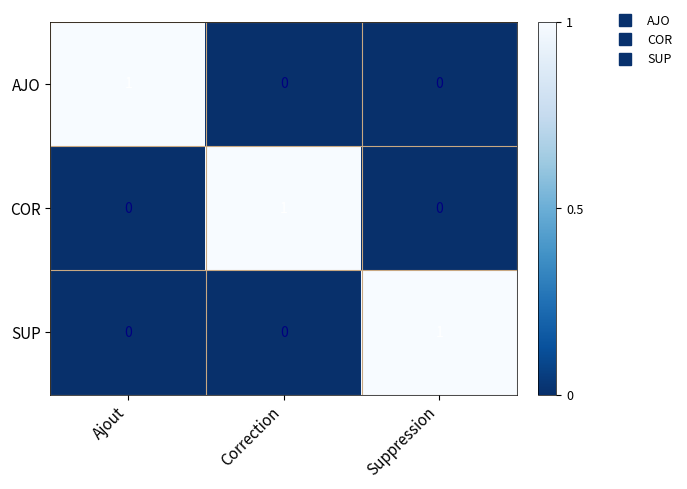

Reading left to right, transcribe all the data shown in this chart.

AJO: 1	0	0
COR: 0	1	0
SUP: 0	0	1